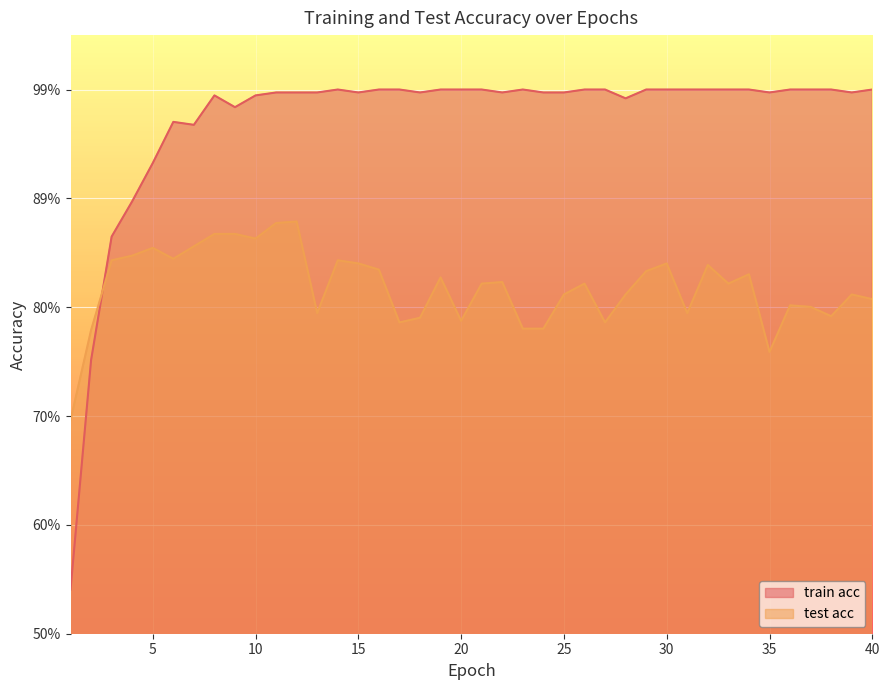

Count the number of data series in this chart.

2